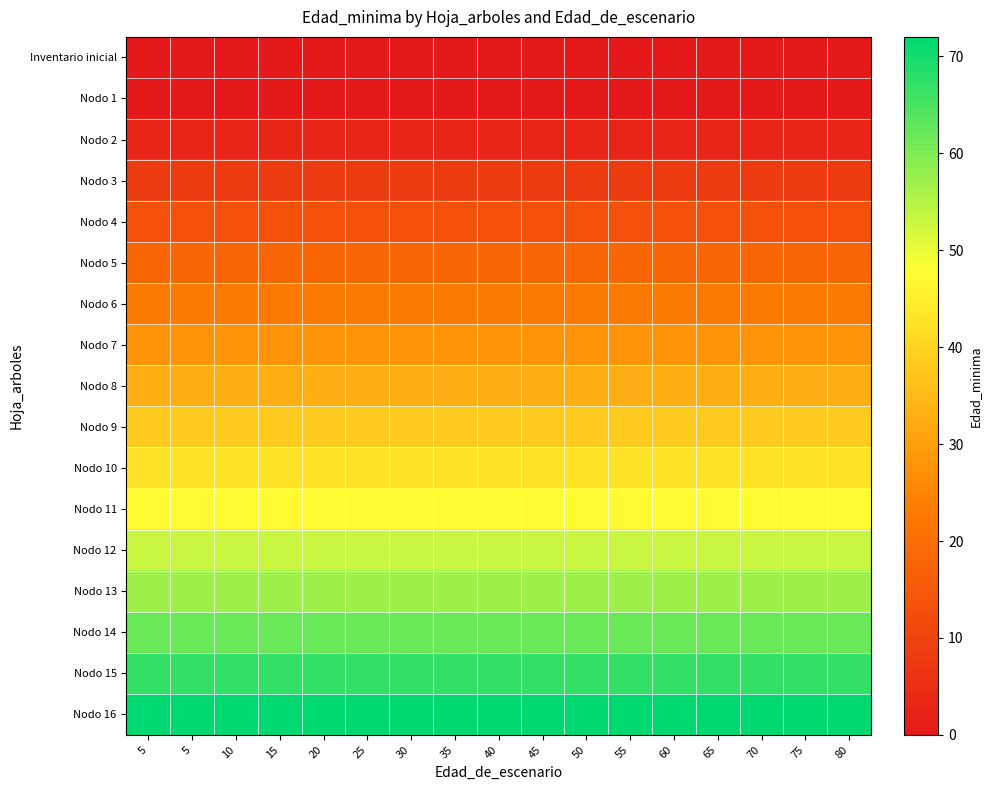

Rank the series at 55 from highest to lowest value.

Nodo 16, Nodo 15, Nodo 14, Nodo 13, Nodo 12, Nodo 11, Nodo 10, Nodo 9, Nodo 8, Nodo 7, Nodo 6, Nodo 5, Nodo 4, Nodo 3, Nodo 2, Inventario inicial, Nodo 1